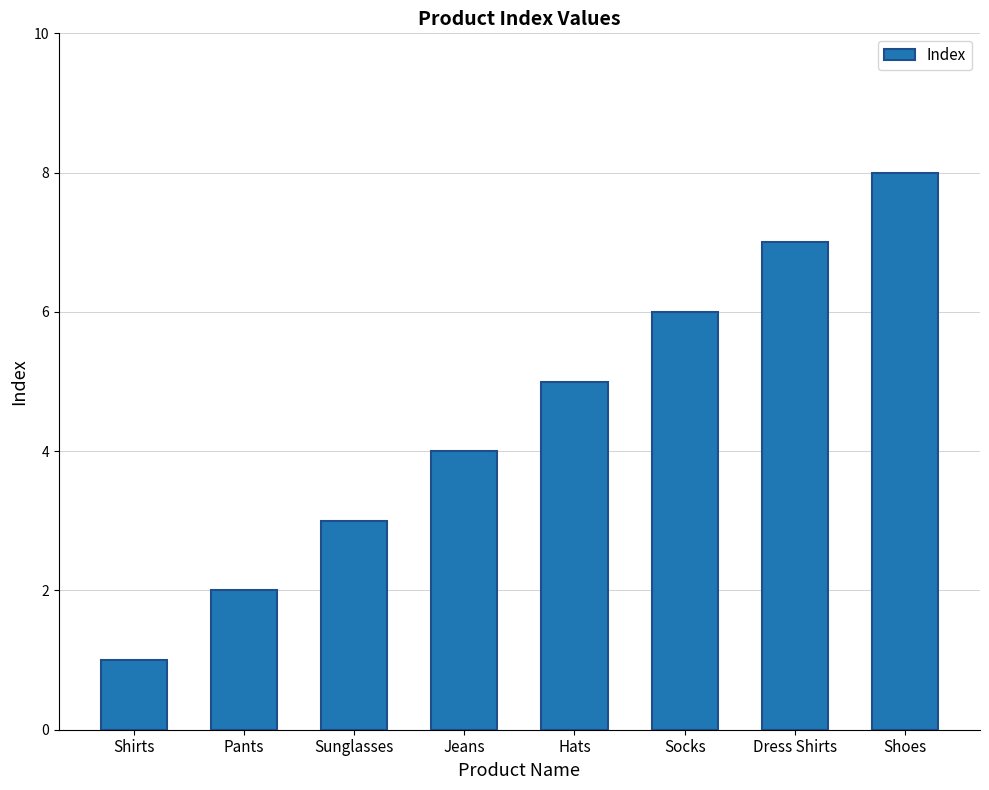

Which has a higher value, Sunglasses or Hats?

Hats